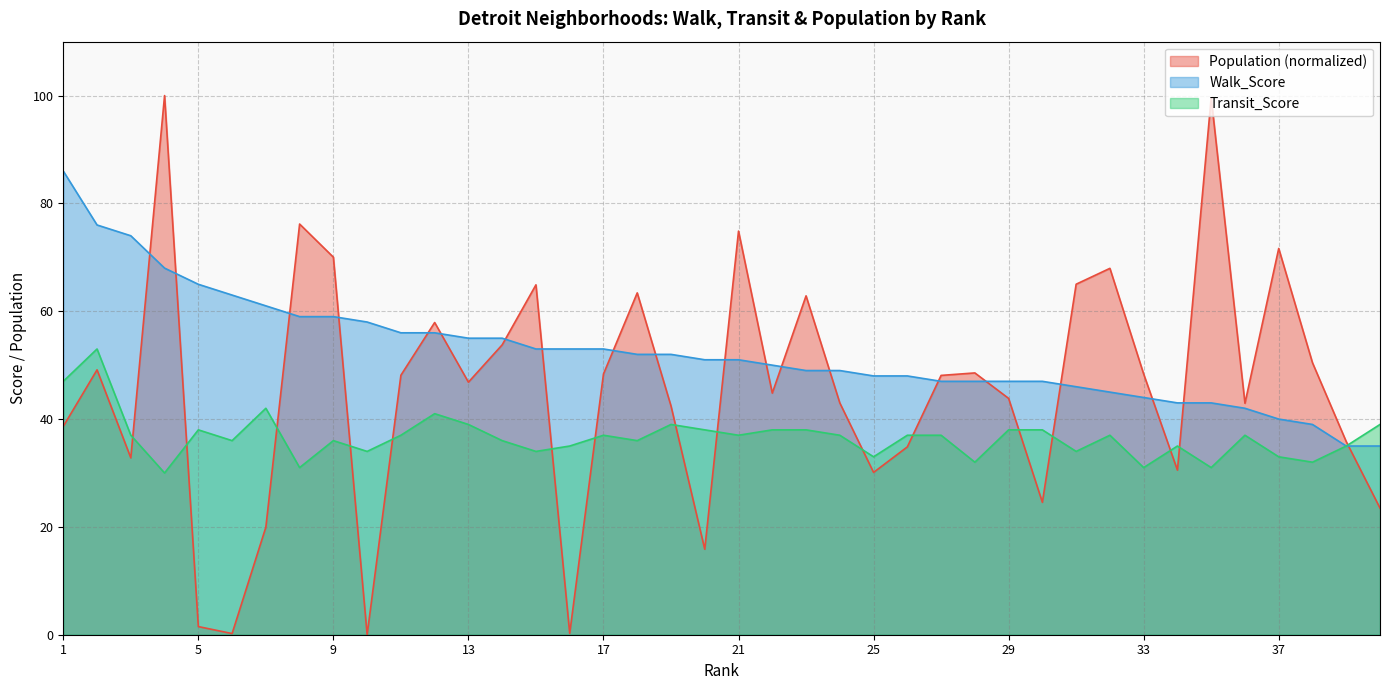

What is the maximum value for Population?

100.0